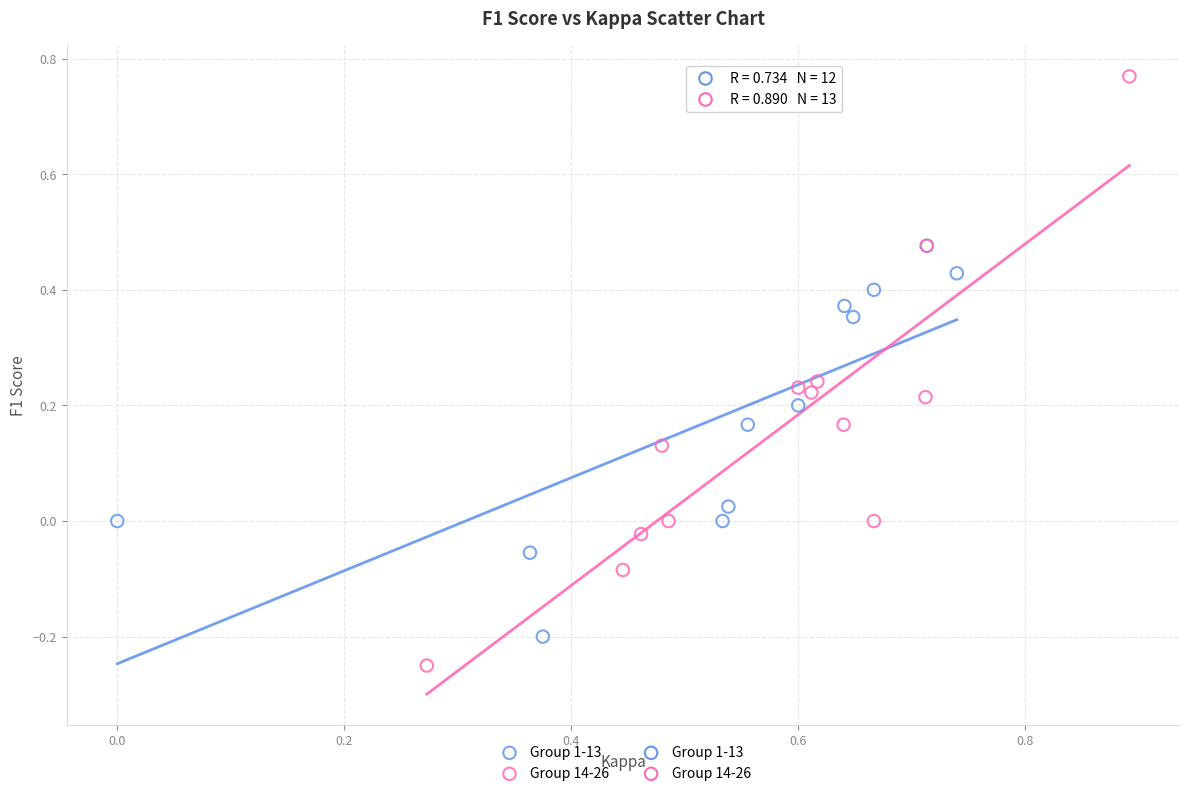

Which series contains the lowest Y value?

Group 14-26